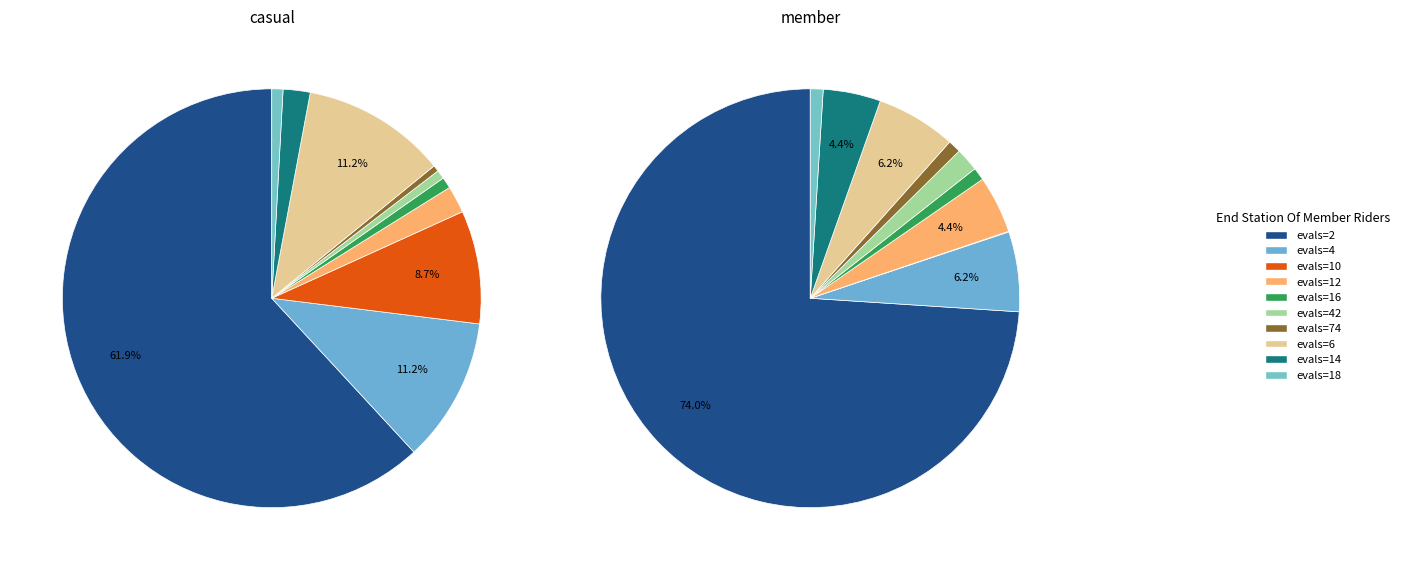

What is the smallest slice in the pie chart?

evals=10